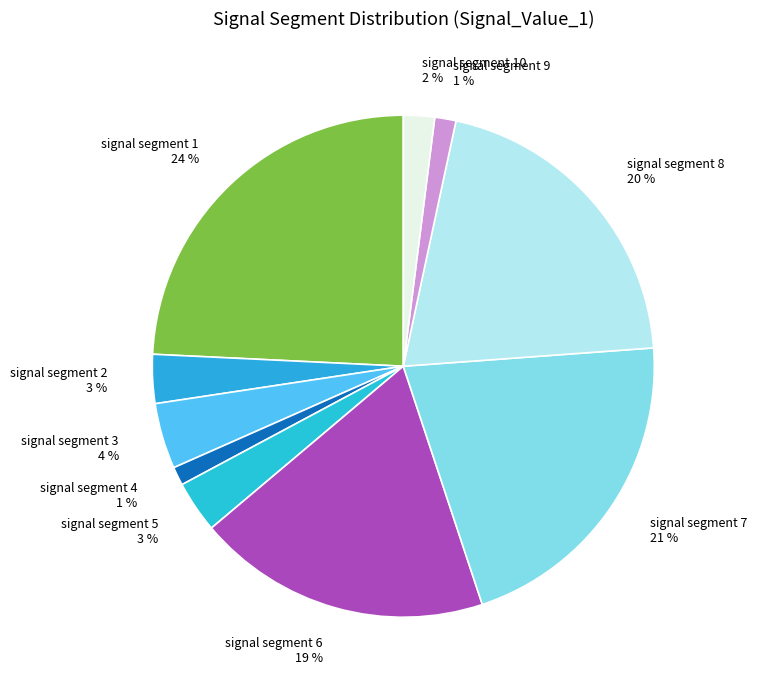

Which slice is the largest?

signal segment 1